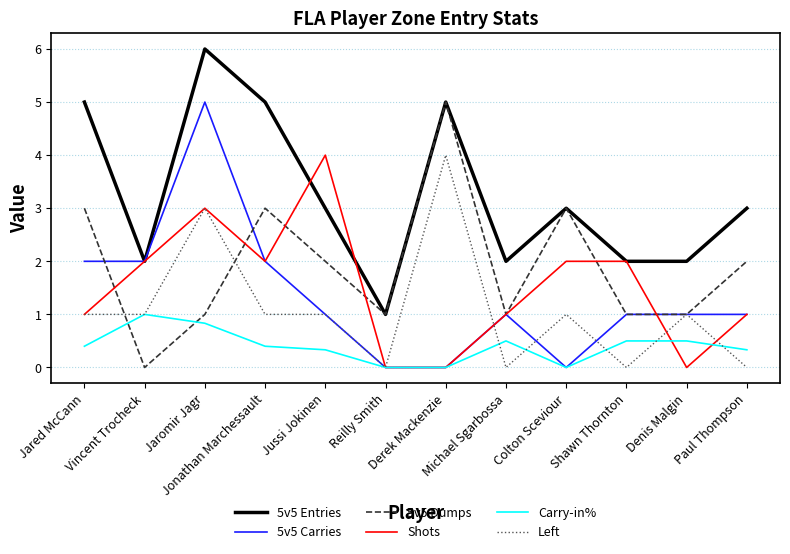

How many lines are shown in the chart?

6